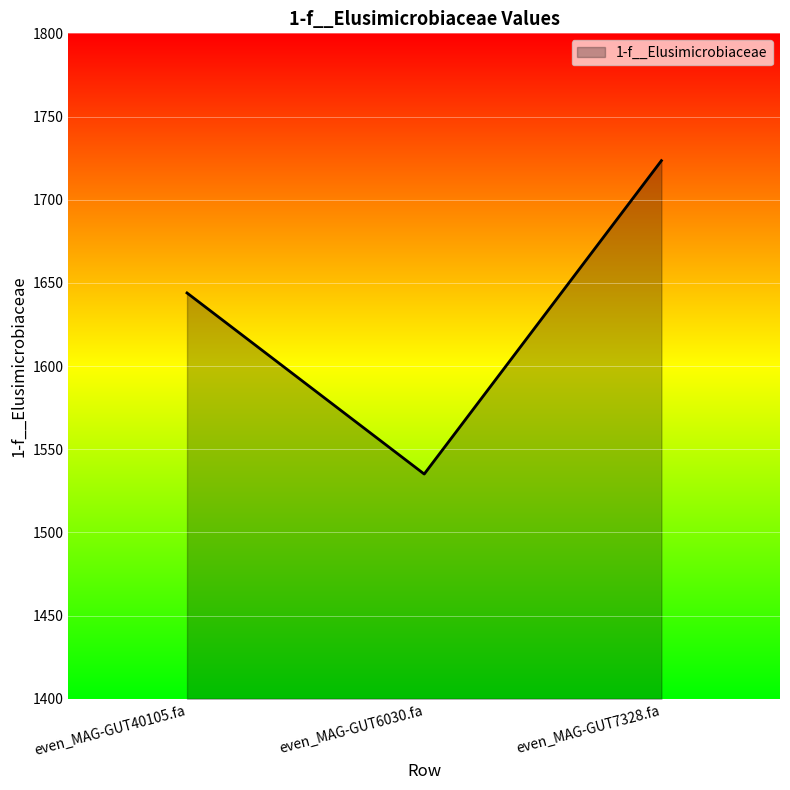

Rank the categories by value from lowest to highest.

even_MAG-GUT6030.fa, even_MAG-GUT40105.fa, even_MAG-GUT7328.fa